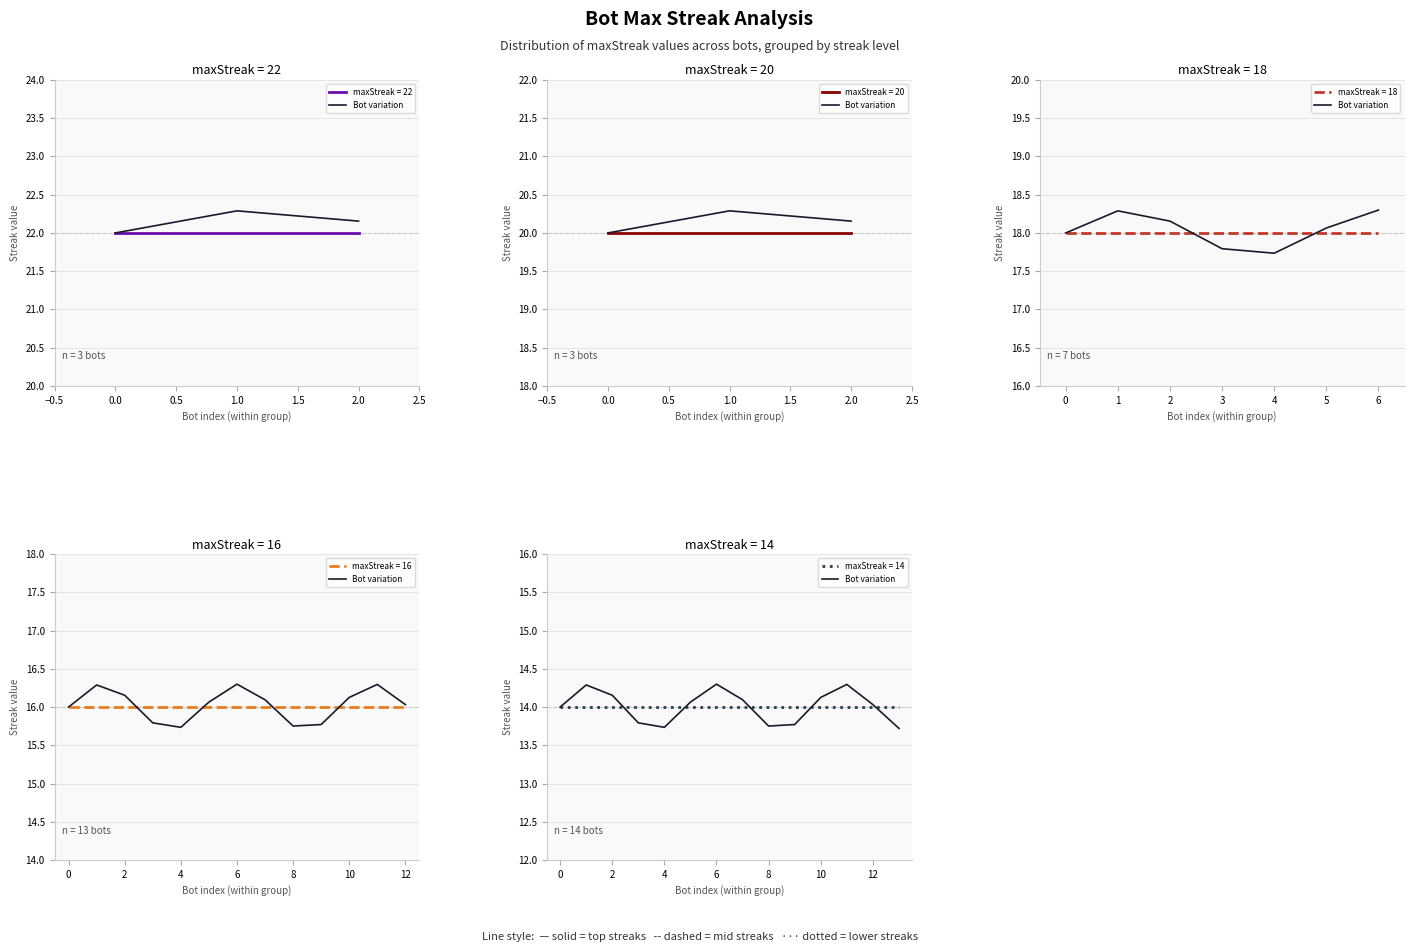

What is the approximate value at 12?

14.0